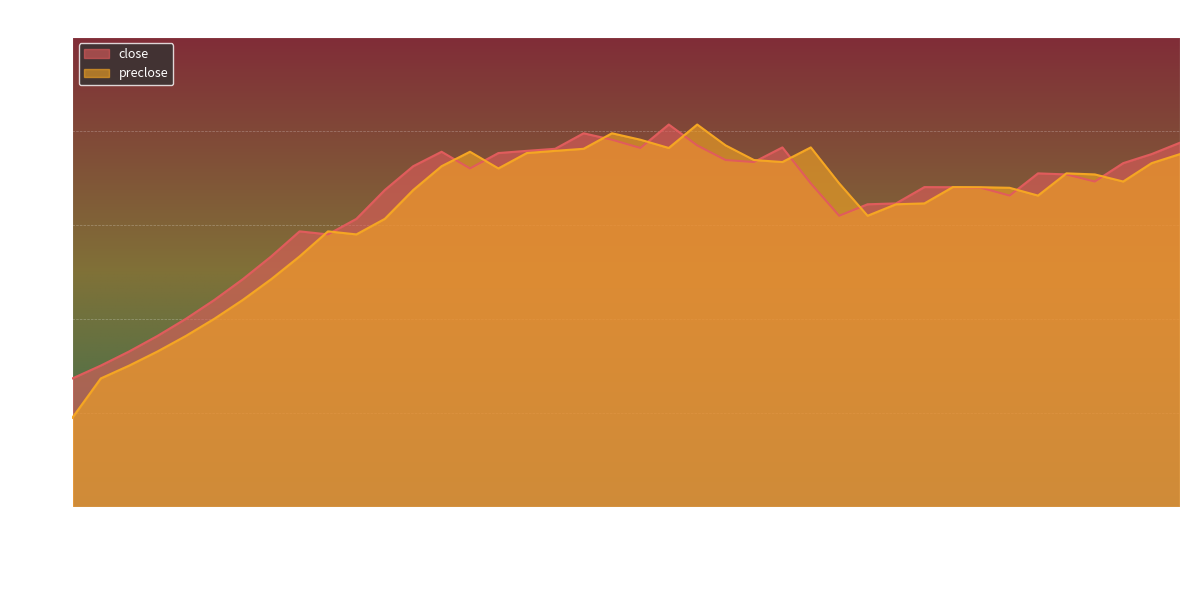

List the series in order of their overall mean, lowest first.

preclose, close